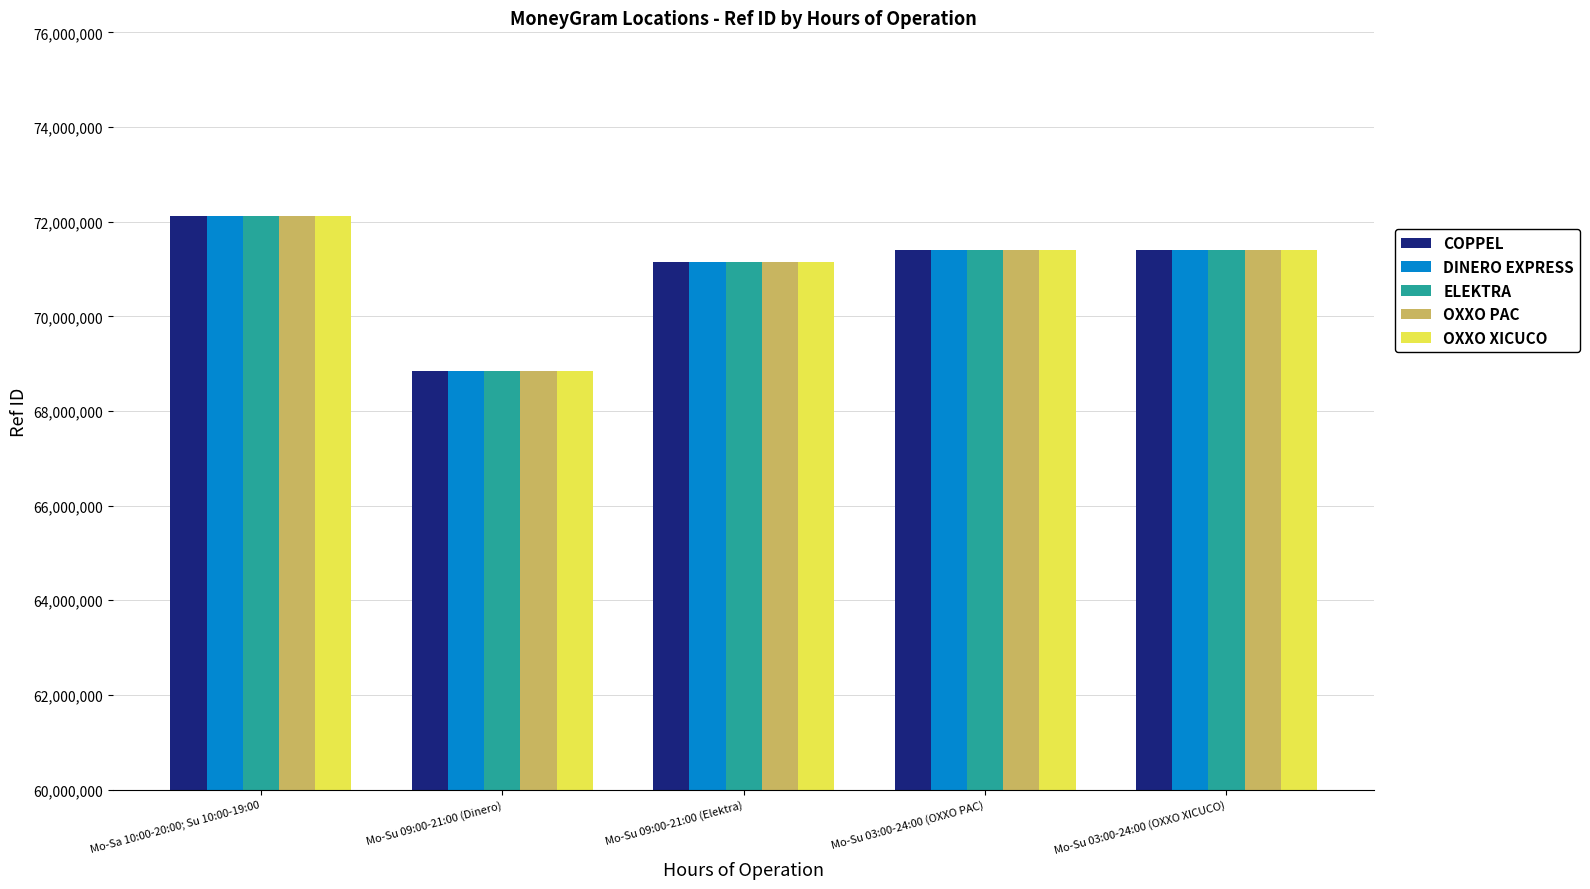

What is the sum of all OXXO PAC values?

354891659